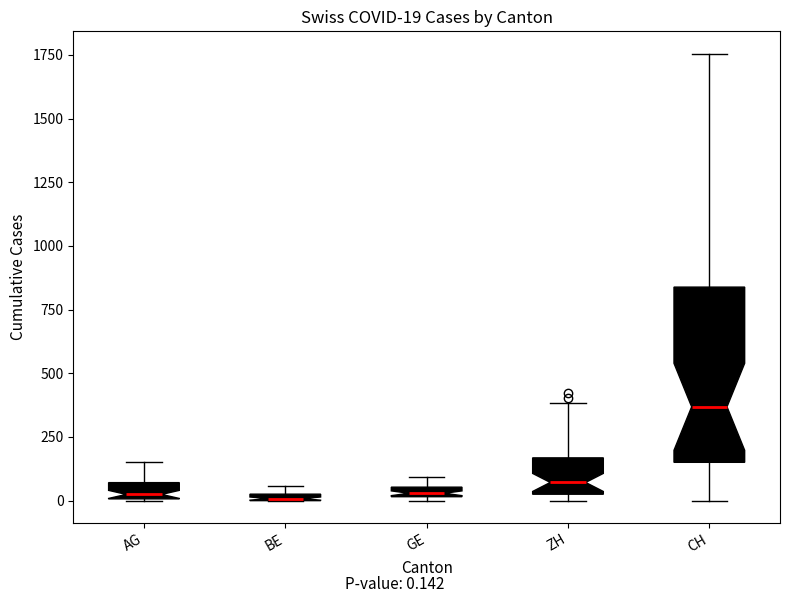

Comparing the boxes themselves (not the whiskers), which one is the tallest?

CH